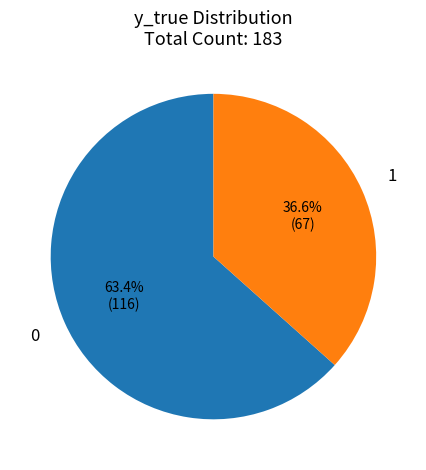

Is it true that 0 is 63% of the pie?

True